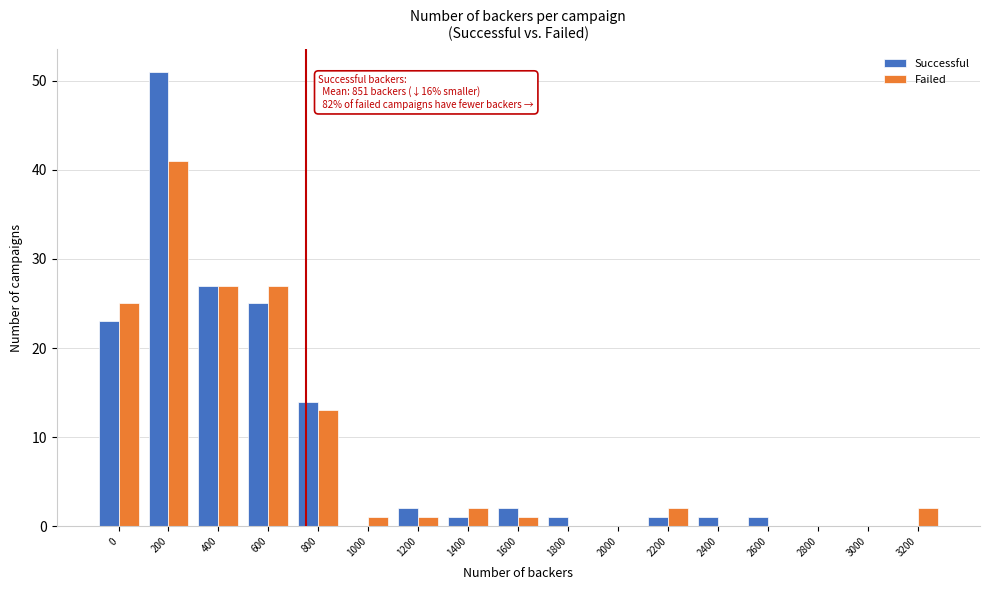

What is the greatest value displayed?

51